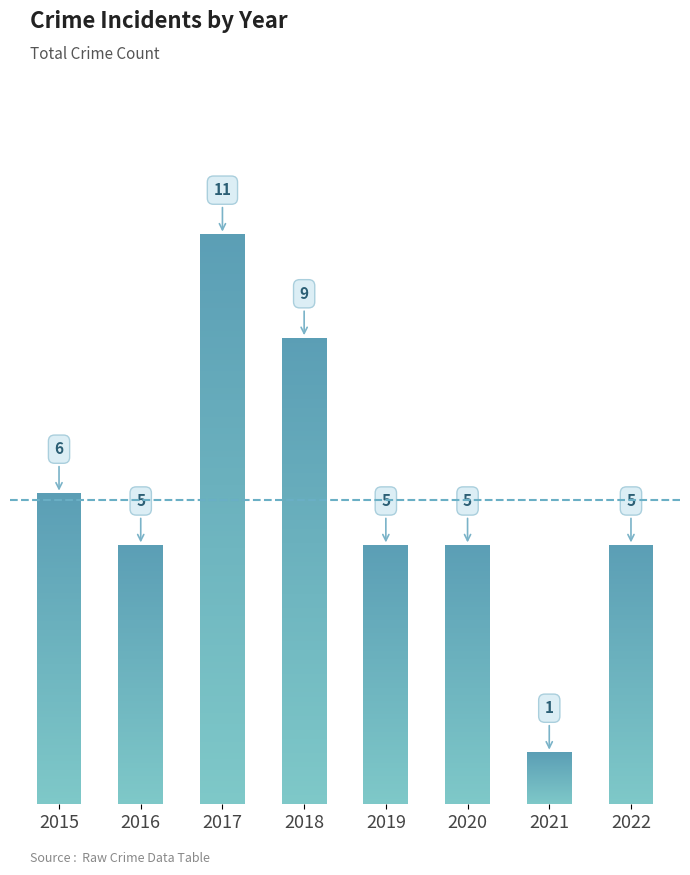

Where does the data first go above 5?

2015